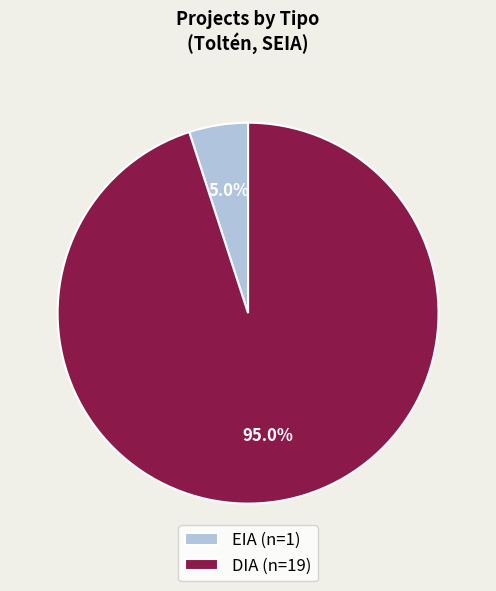

What is the total percentage of EIA and DIA?

100.0%